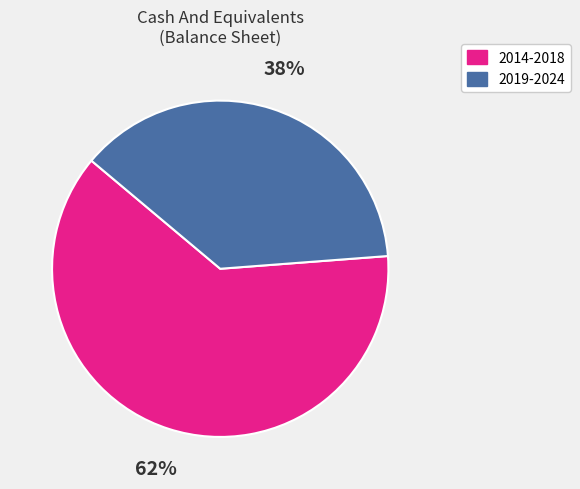

What percentage is the 2014-2018 slice, to the nearest percent?

62%